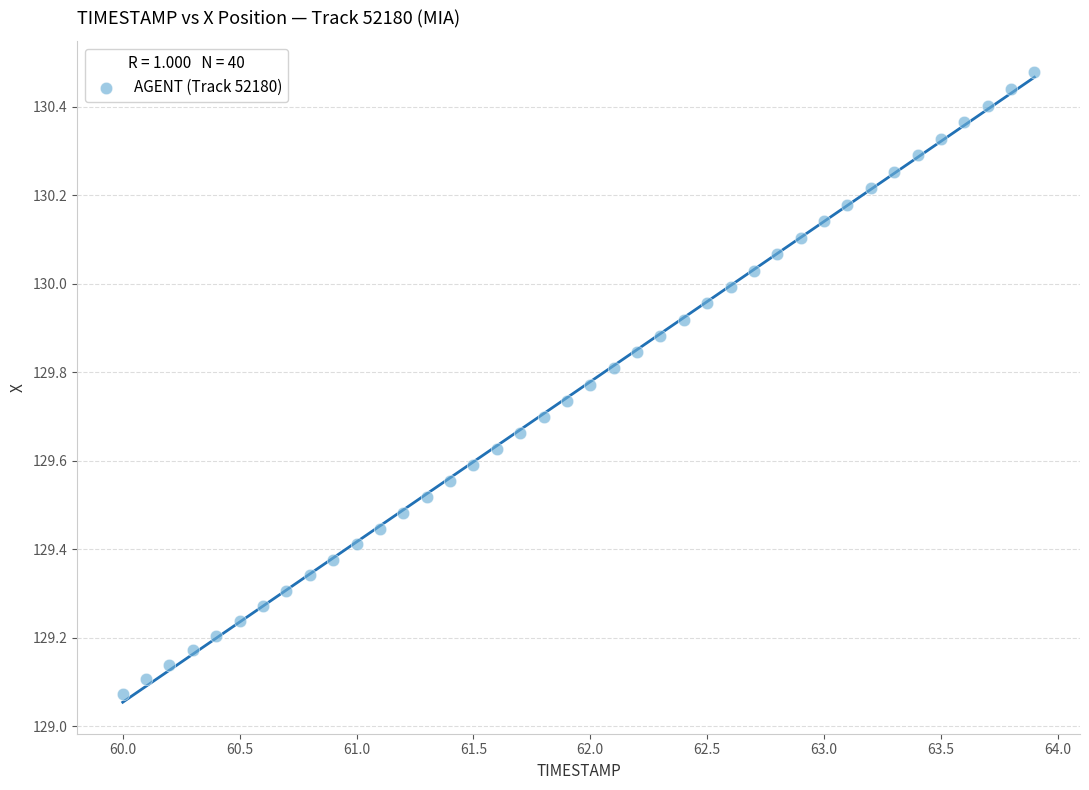

What is the range of Y values (max minus min)?

1.4